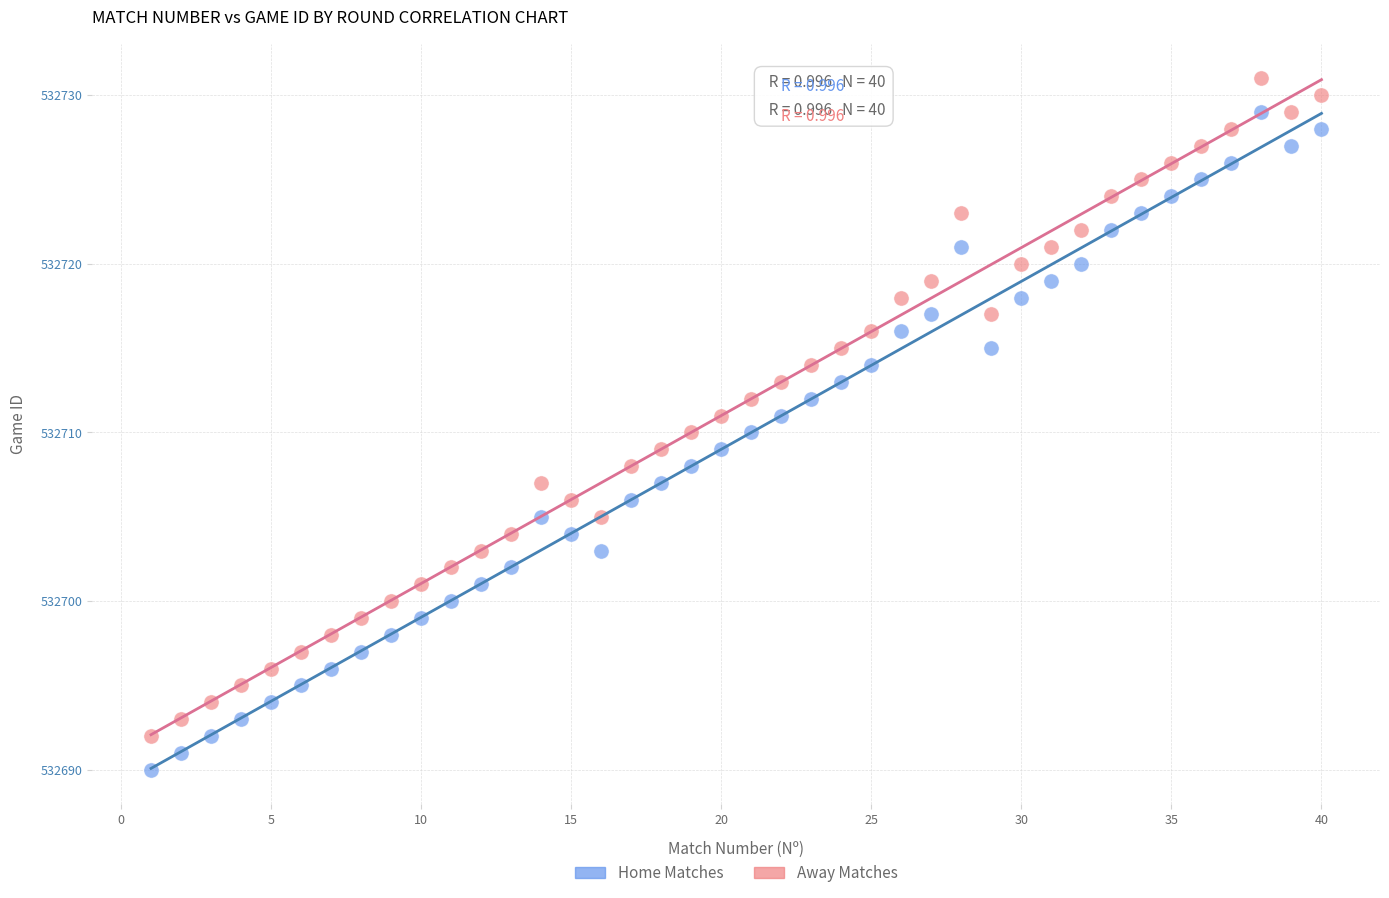

What are all the series names shown in the legend?

Home Matches, Away Matches